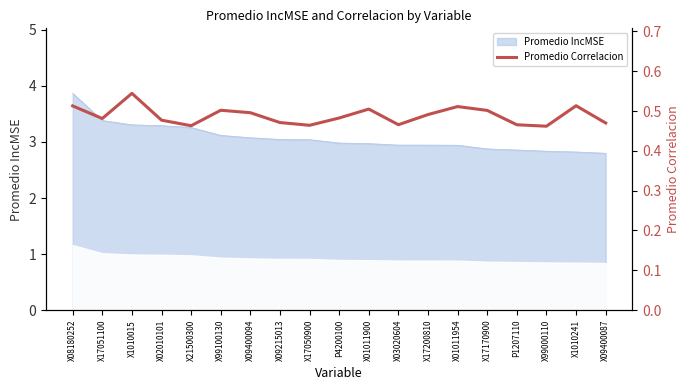

Reading left to right, what are all the values shown in this chart?

X08180252=0.5	X17051100=0.5	X1010015=0.5	X02010101=0.5	X21500300=0.5	X99100130=0.5	X09400094=0.5	X09215013=0.5	X17050900=0.5	P4200100=0.5	X01011900=0.5	X03020604=0.5	X17200810=0.5	X01011954=0.5	X17170900=0.5	P1207110=0.5	X99000110=0.5	X1010241=0.5	X09400087=0.5